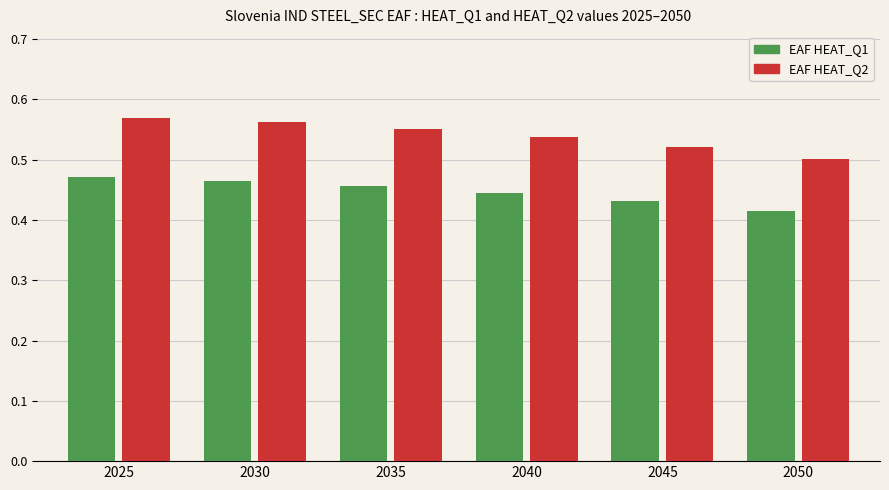

How many EAF HEAT_Q2 values are between 0 and 1?

6